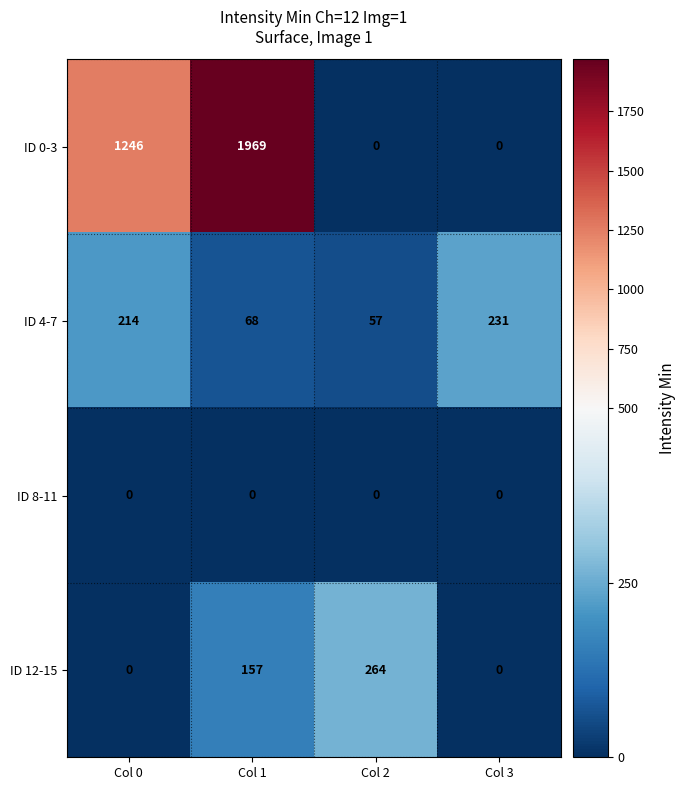

True or false: ID 0-3 has a value of 0 at Col 2.

True